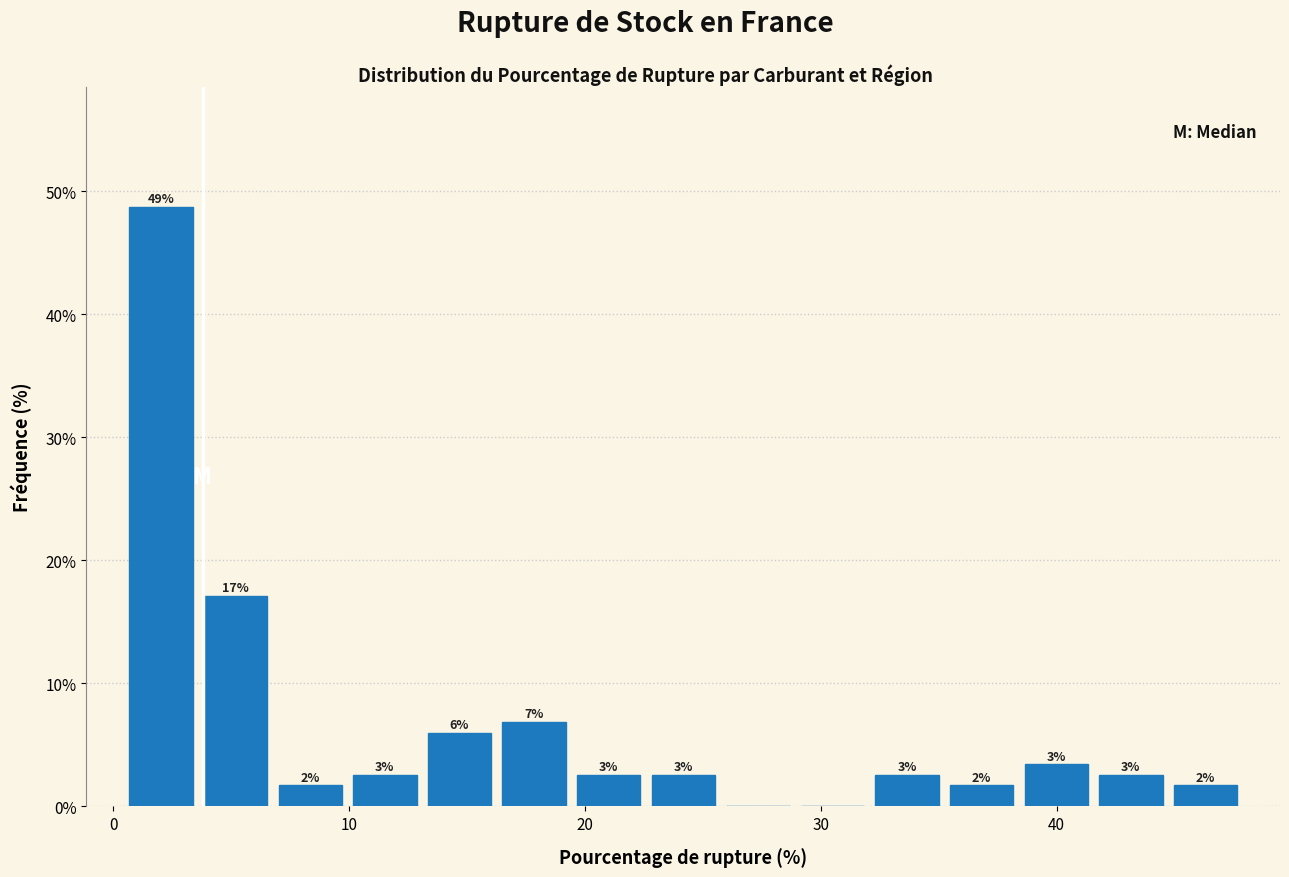

Read against the x-axis, roughly where is the centre of the tallest bar?

2